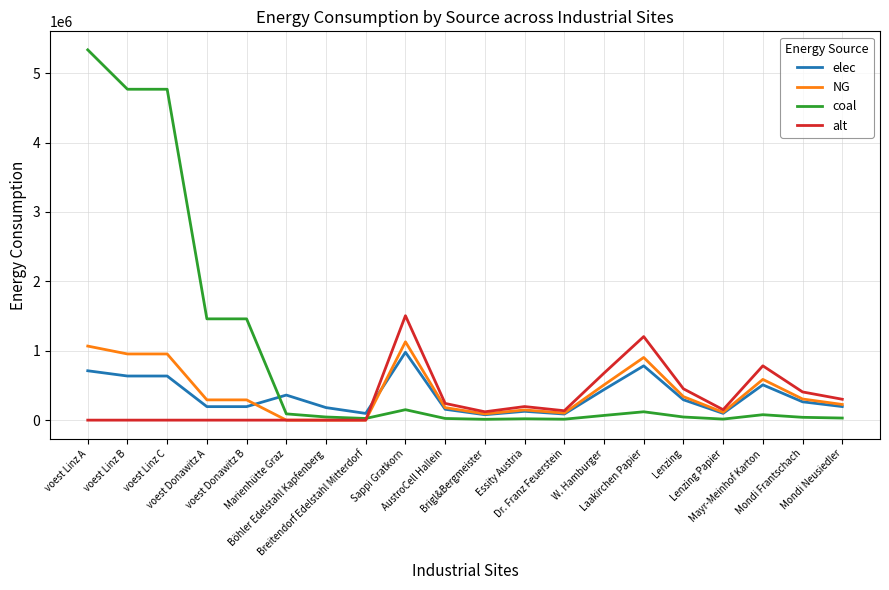

Which series changed the most between voest Donawitz A and AustroCell Hallein?

coal